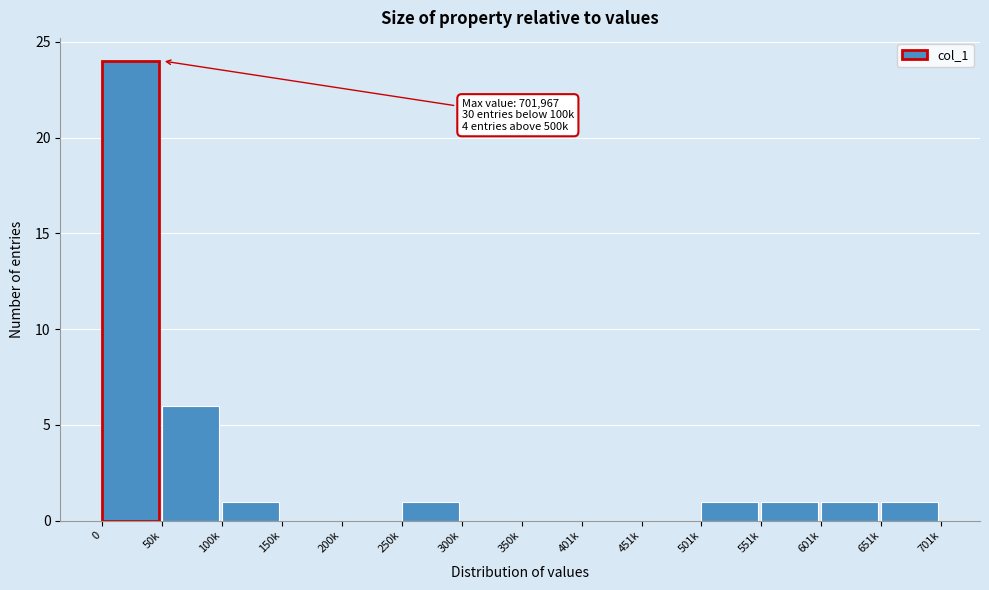

Reading right to left, list all the values displayed in this chart.

651k=1	601k=1	551k=1	501k=1	451k=0	401k=0	350k=0	300k=0	250k=1	200k=0	150k=0	100k=1	50k=6	0=24